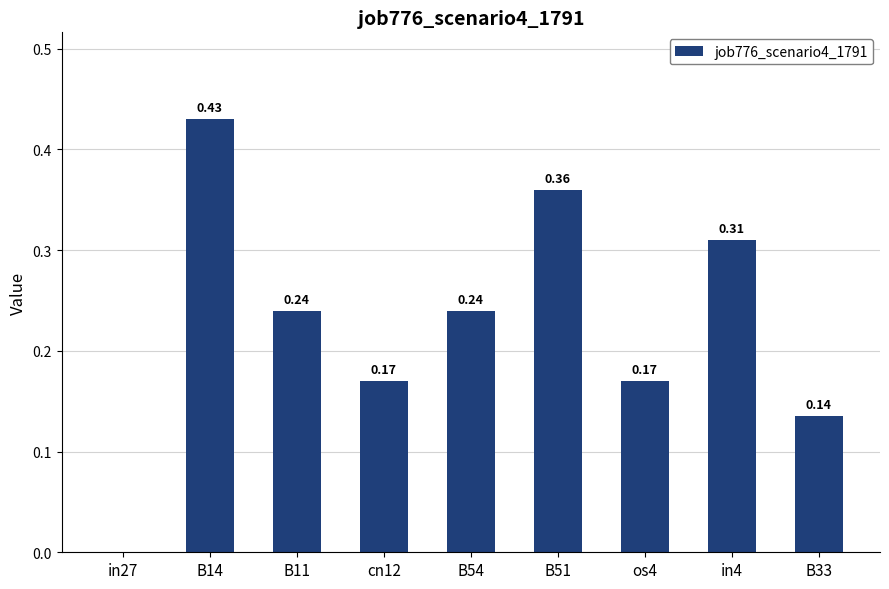

The chart shows a value of 0.0 at in27. True or false?

True